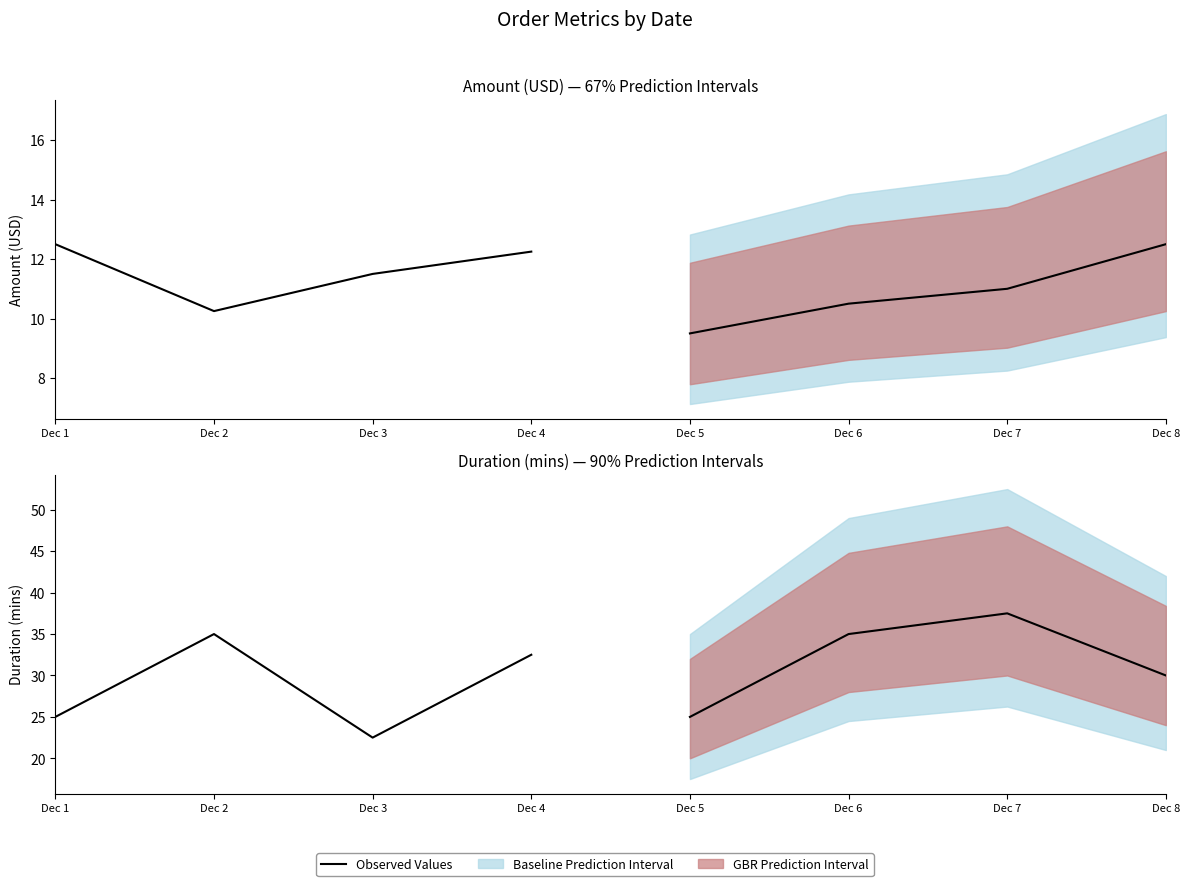

What is the ratio of the value at Dec 1 to the value at Dec 2?

0.7